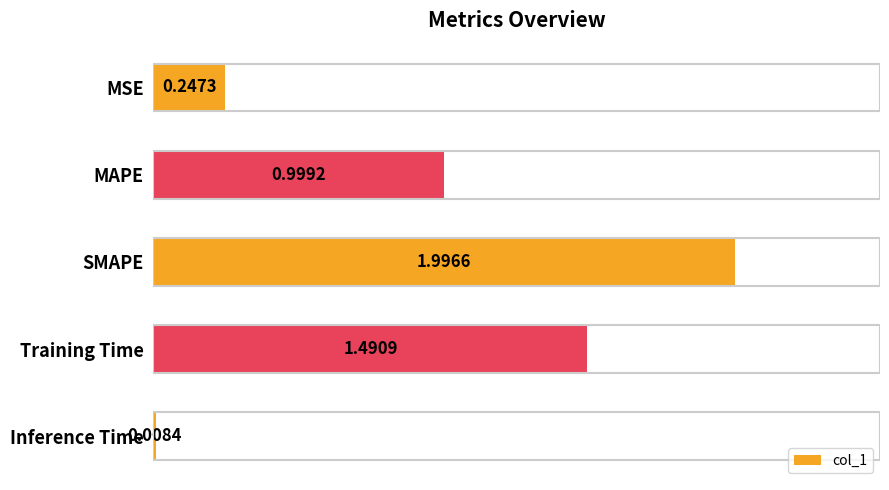

What is the label of the 5th bar from the bottom?

MSE